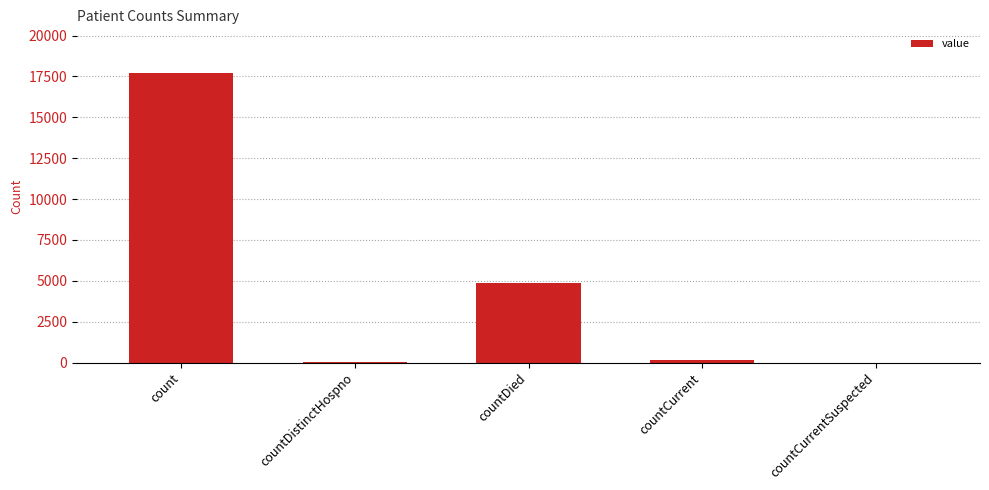

Where is the data nearest to the value 8862?

countDied